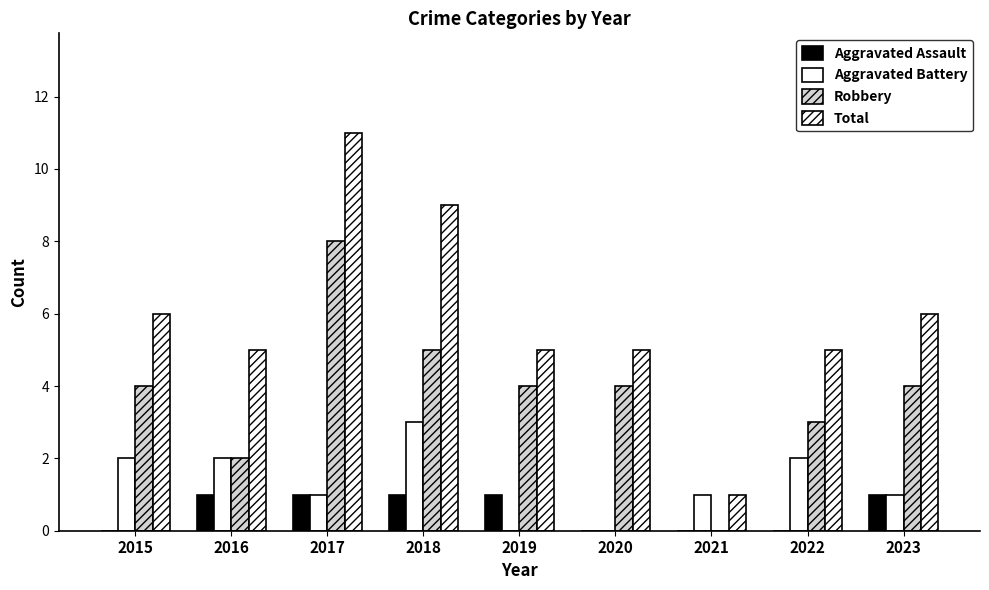

How many Aggravated Battery values are between 1 and 2?

6